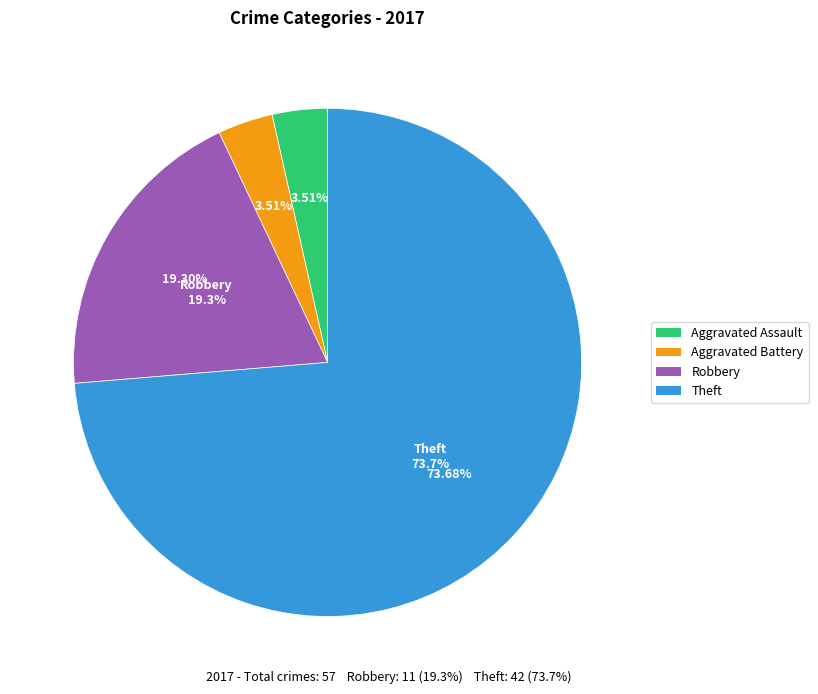

To the nearest percent, what is the difference between the Theft and Robbery slice percentages?

54%